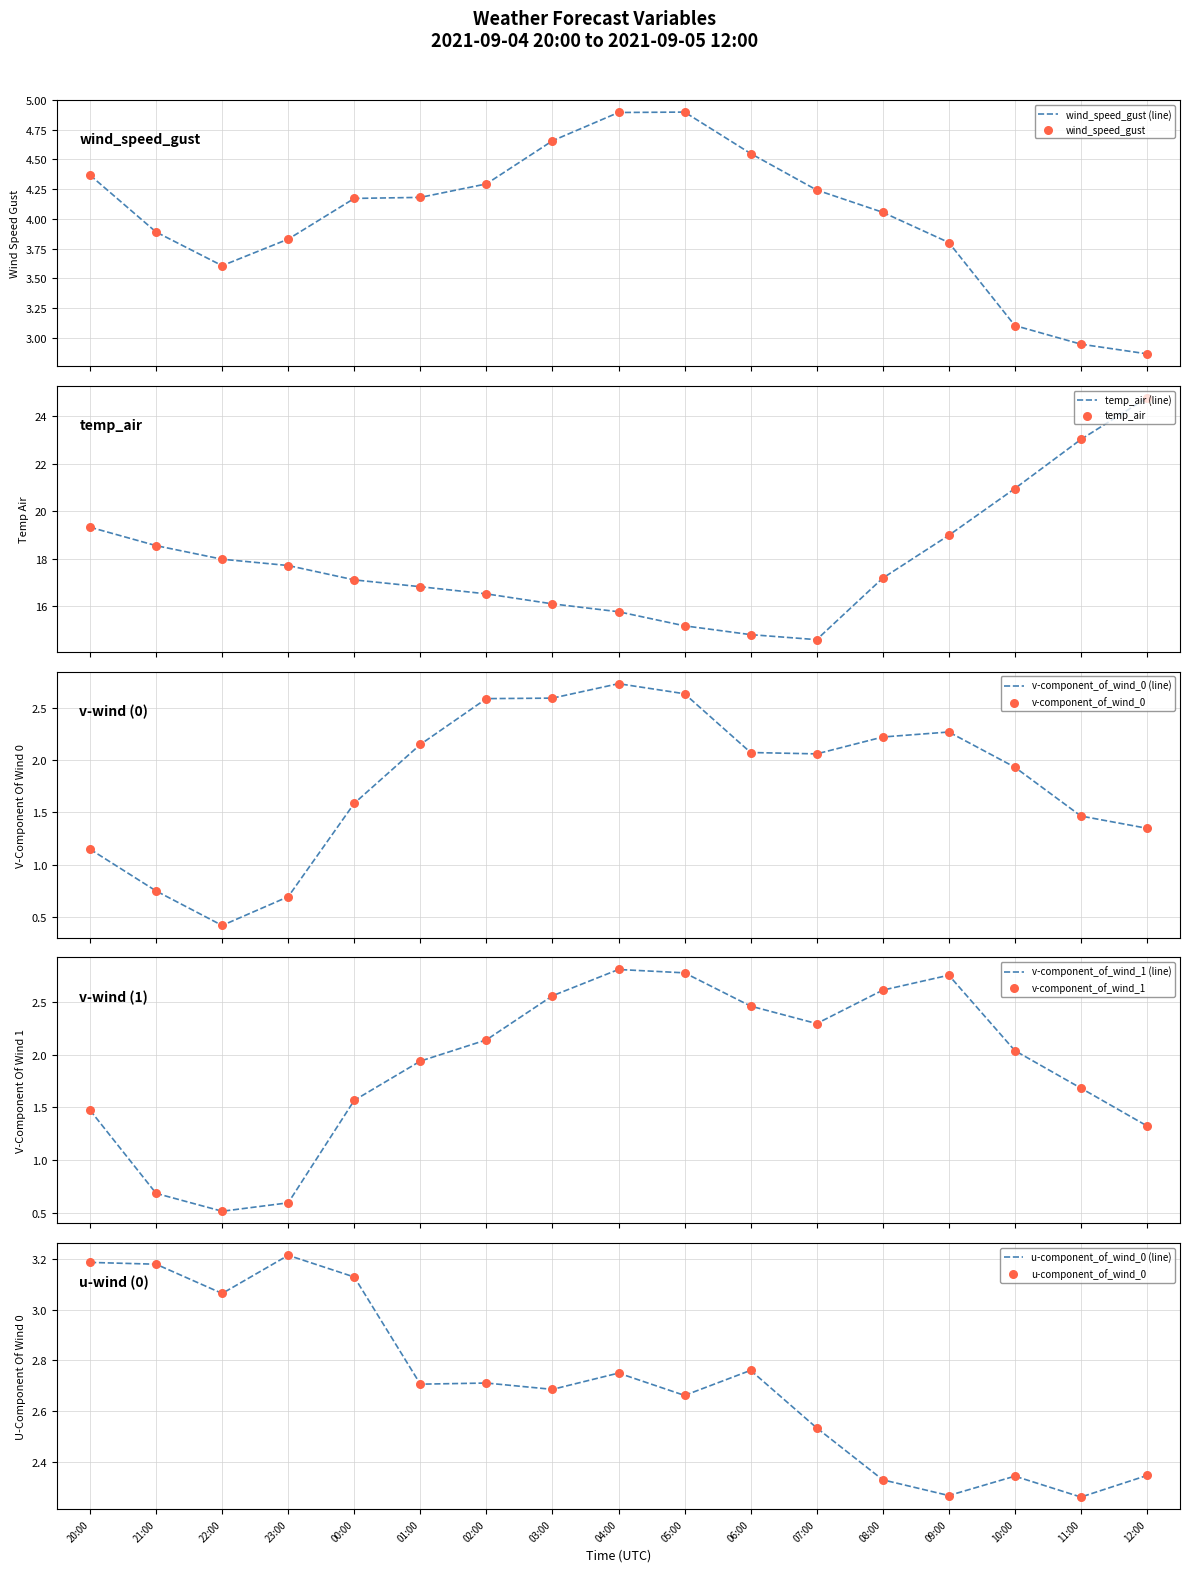

Which series has the widest spread of Y values?

temp_air